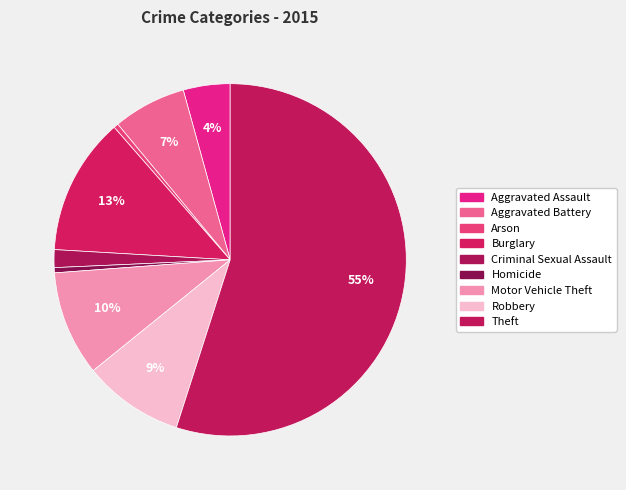

The Aggravated Assault slice represents 4% of the pie. True or false?

True